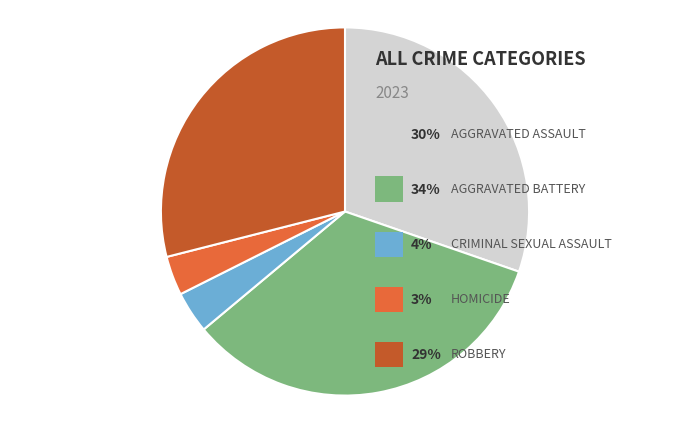

Does any single category account for the majority?

No